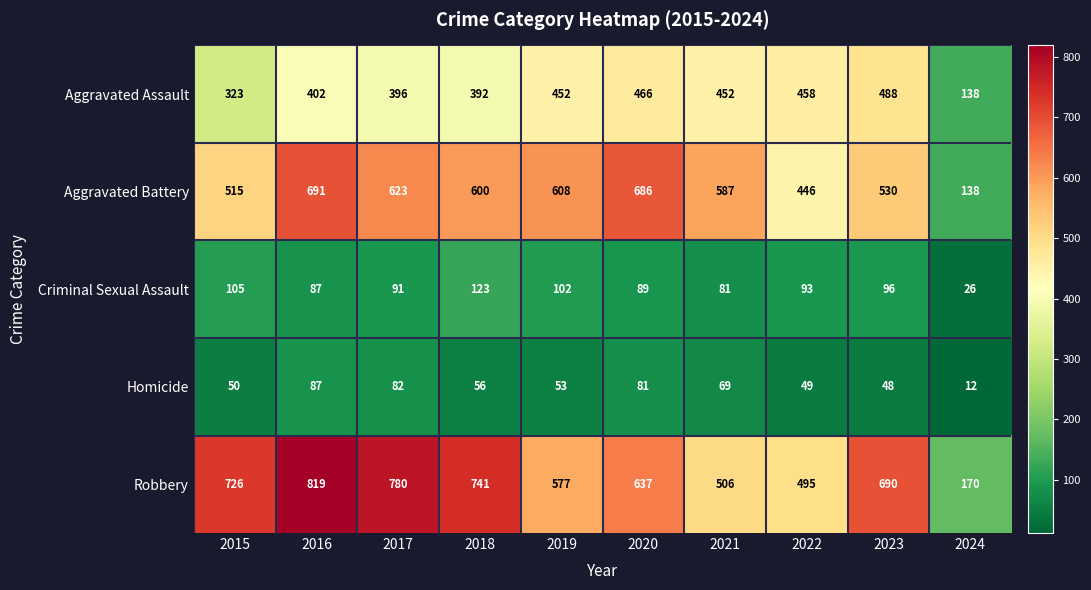

Which category has the highest value across all series?

2016